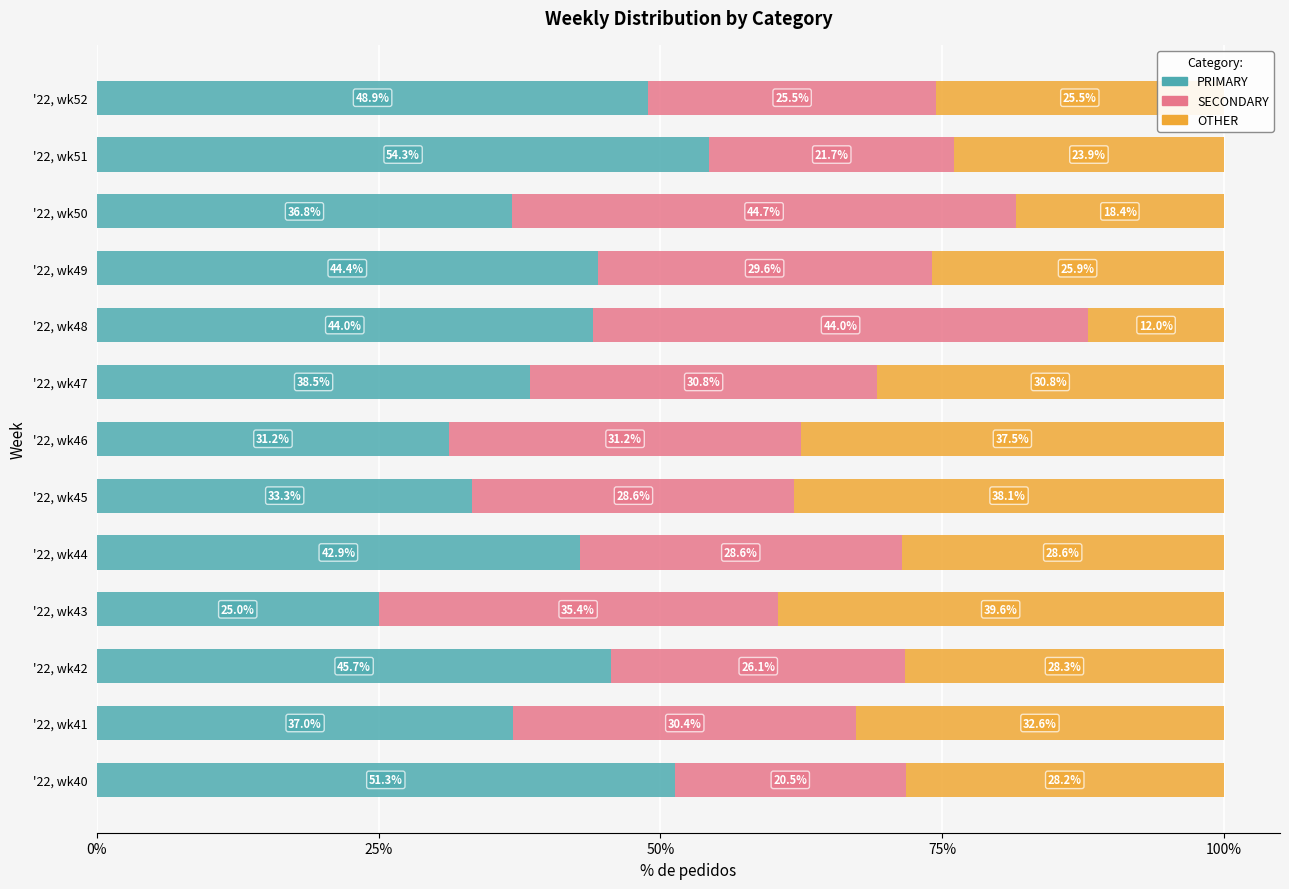

What is the total value across all series at '22, wk40?

100.0